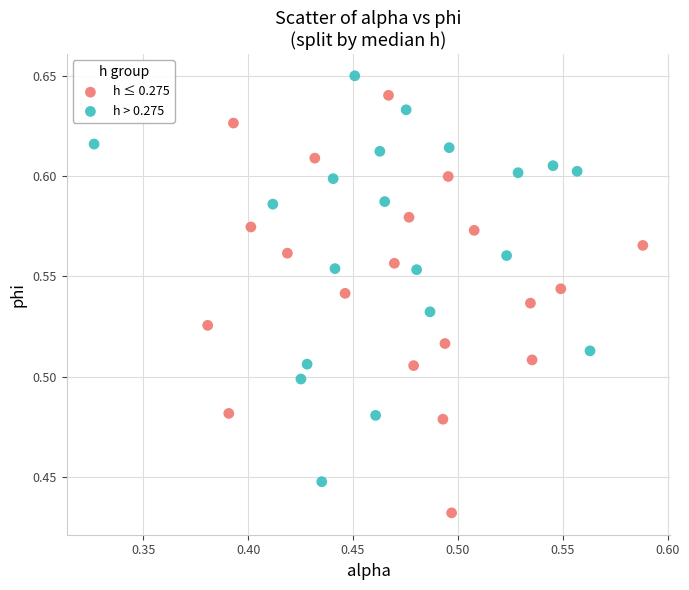

Which series reaches the minimum Y coordinate?

h ≤ 0.275